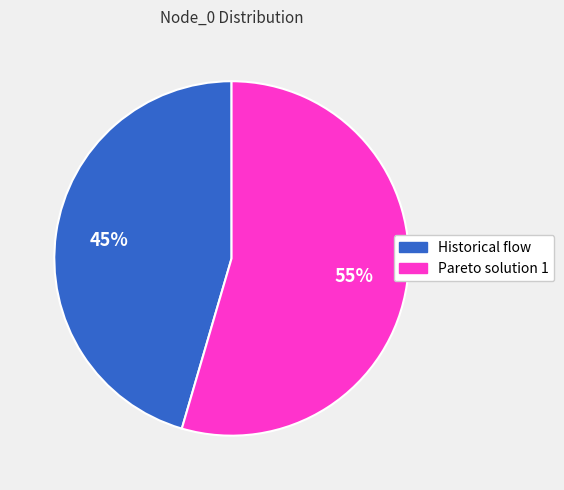

Combined, do Pareto solution 1 and Historical flow account for over 50%?

Yes